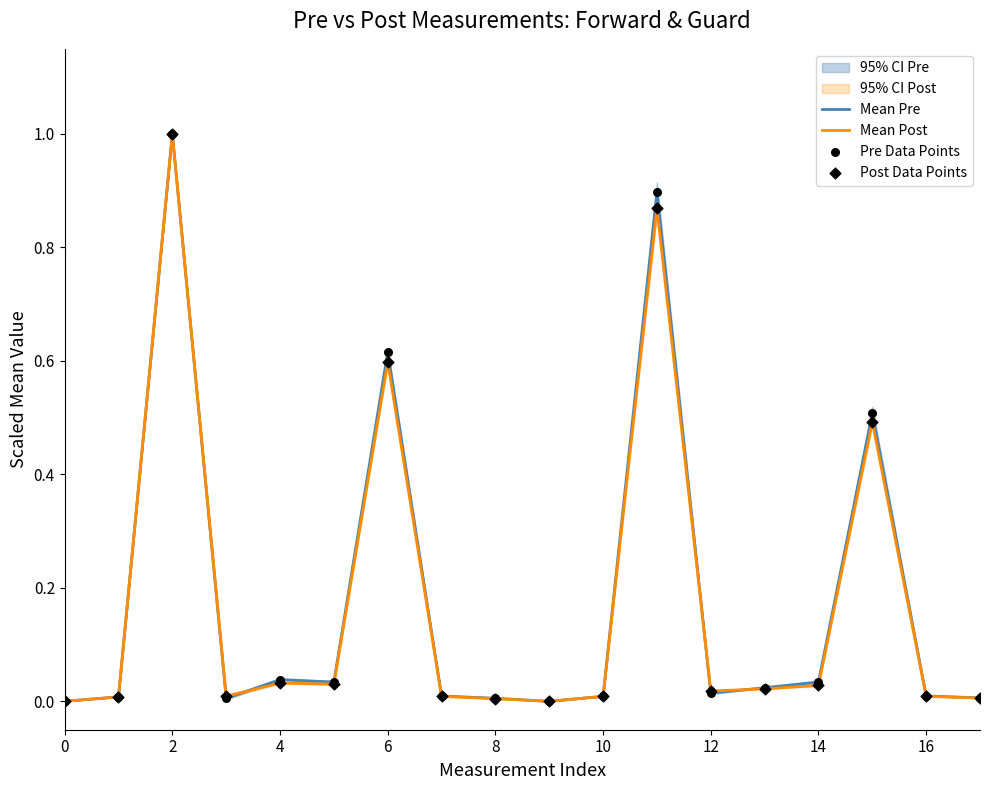

Which series has the widest spread of Y values?

Mean Pre